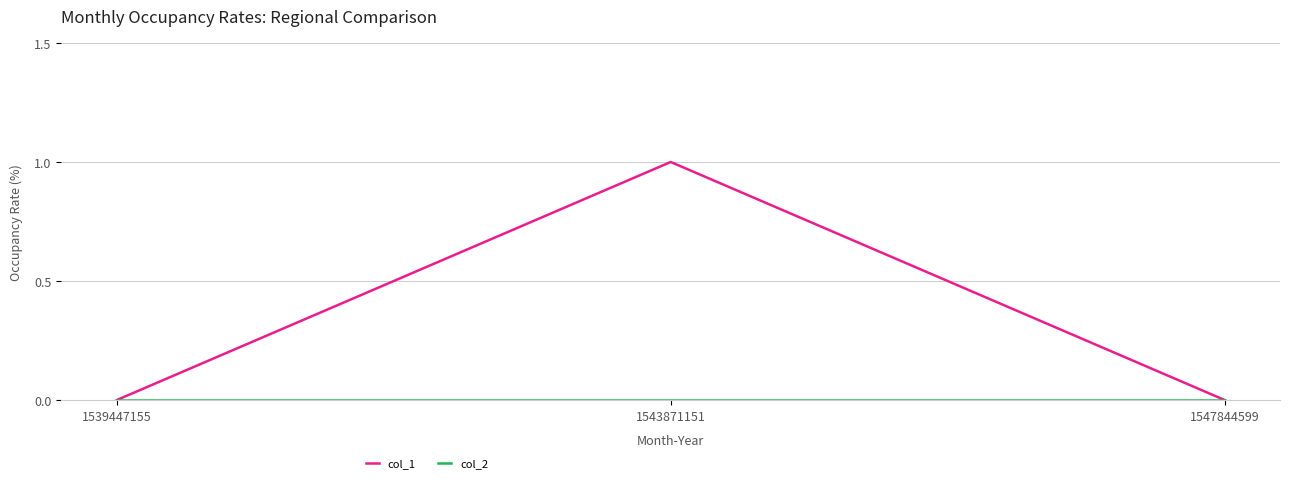

Which series has the widest spread of values?

col_1